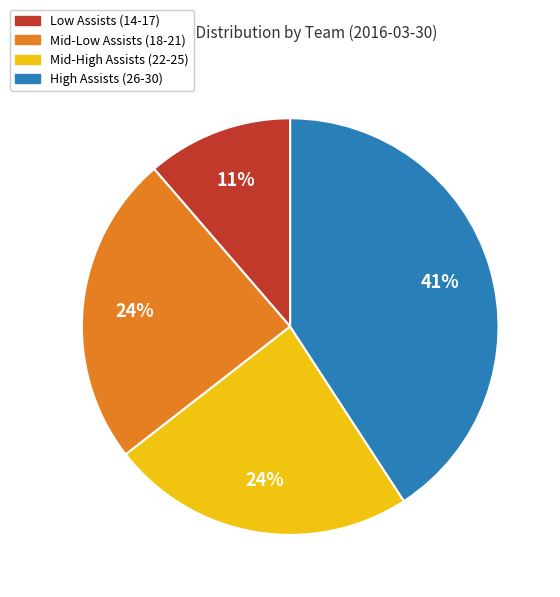

Is there a majority slice in this chart?

No